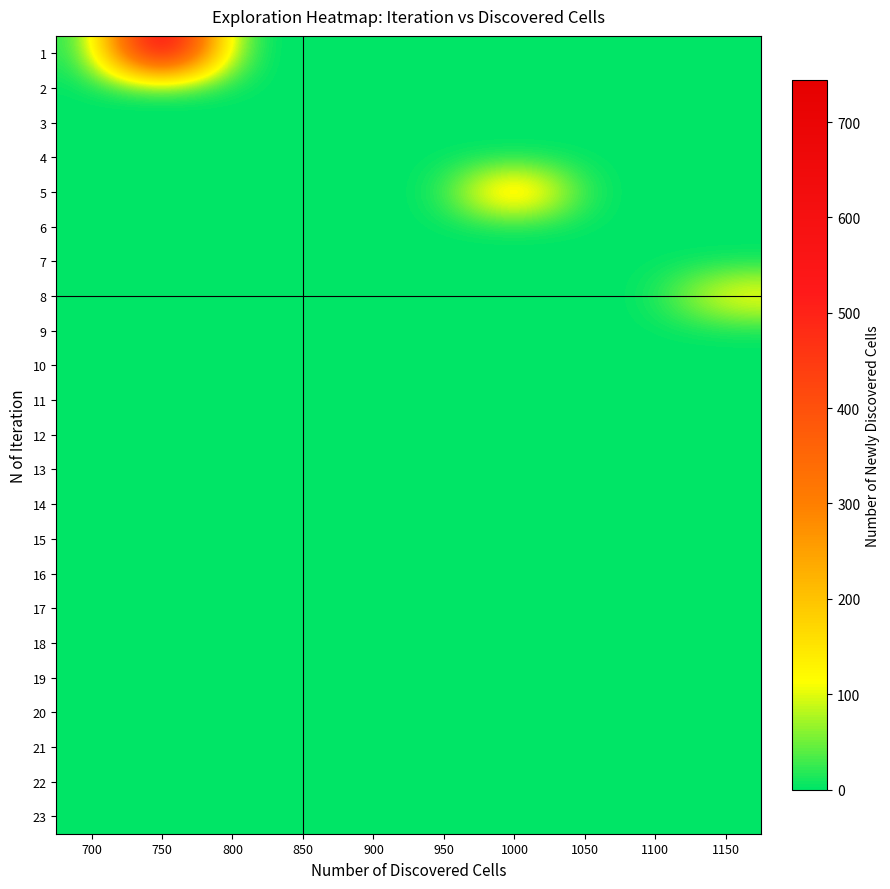

Which has a higher value, 800 or 1050?

800